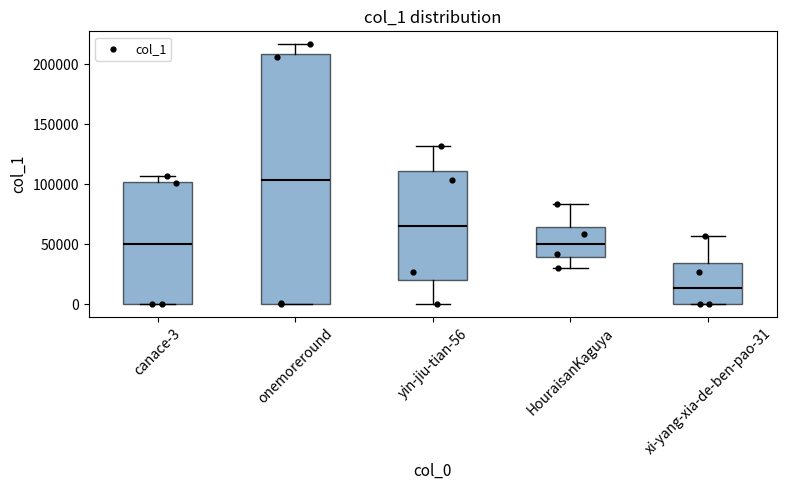

Where does the median line of the box for canace-3 sit on the y-axis? The values are not printed on the chart, so give them approximately, as read against the axis.

50000